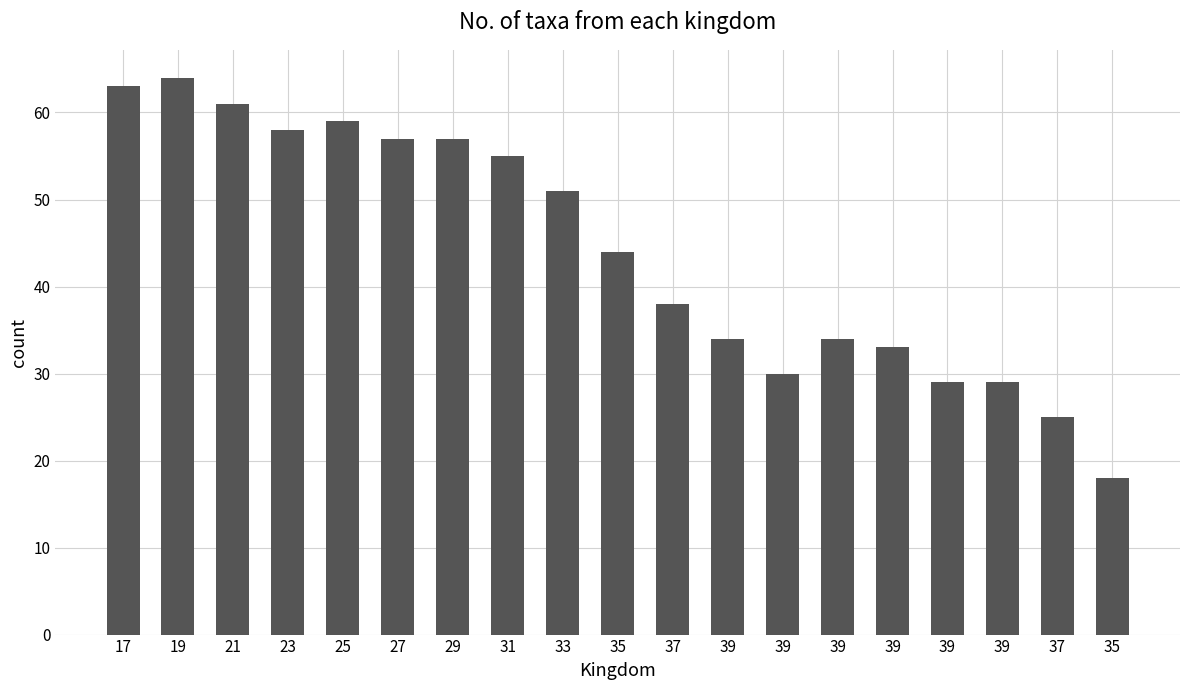

Where is the data nearest to the value 41?

35